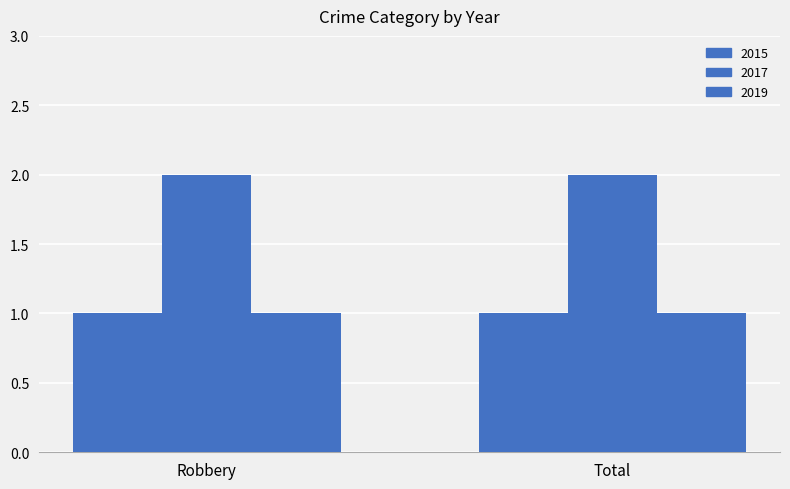

Are the bars horizontal?

No